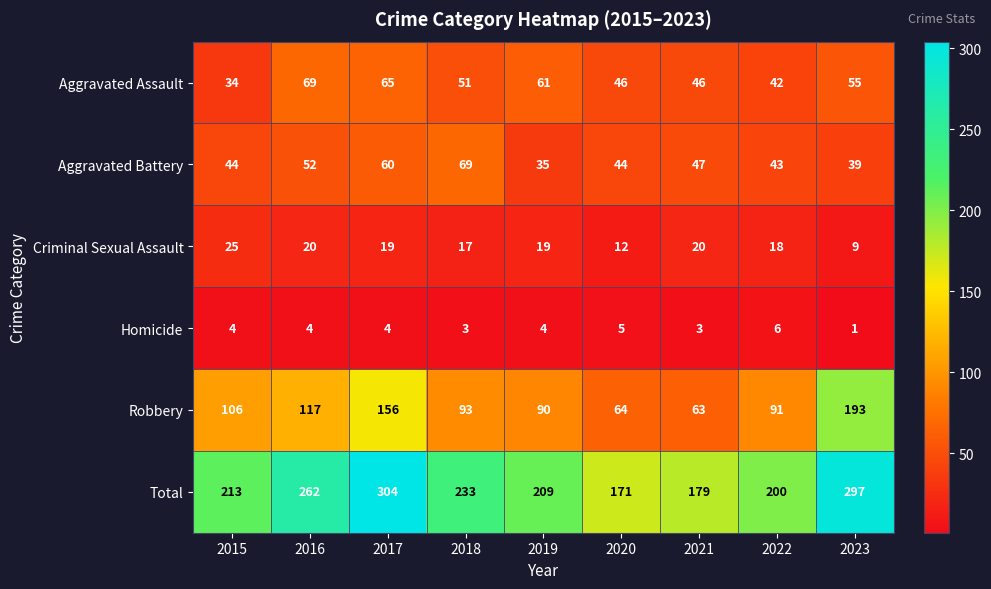

At which label is Total closest to 237?

2018